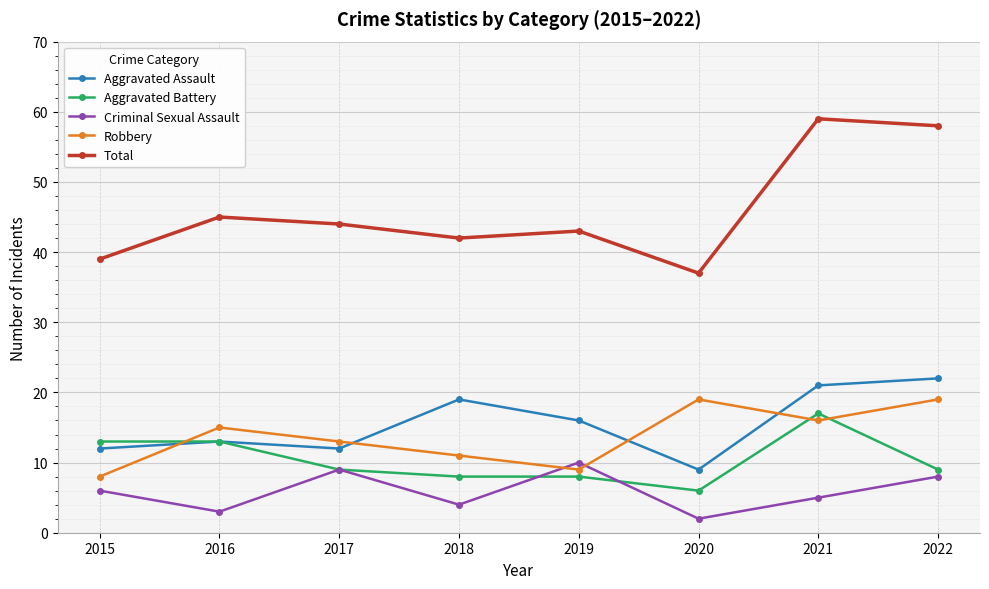

What is the sum of all Aggravated Battery values?

83